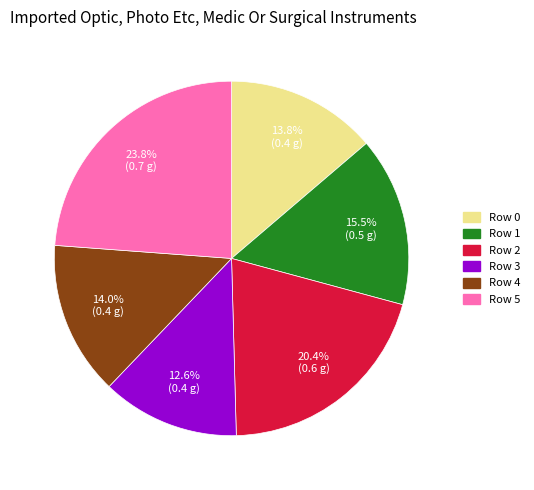

Between Row 1 and Row 5, which is larger?

Row 5